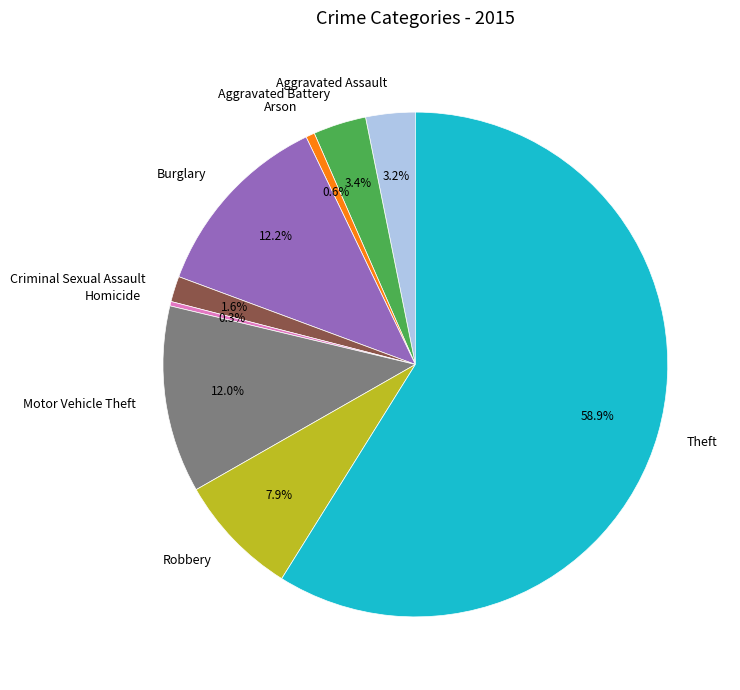

Does any single category account for the majority?

Yes